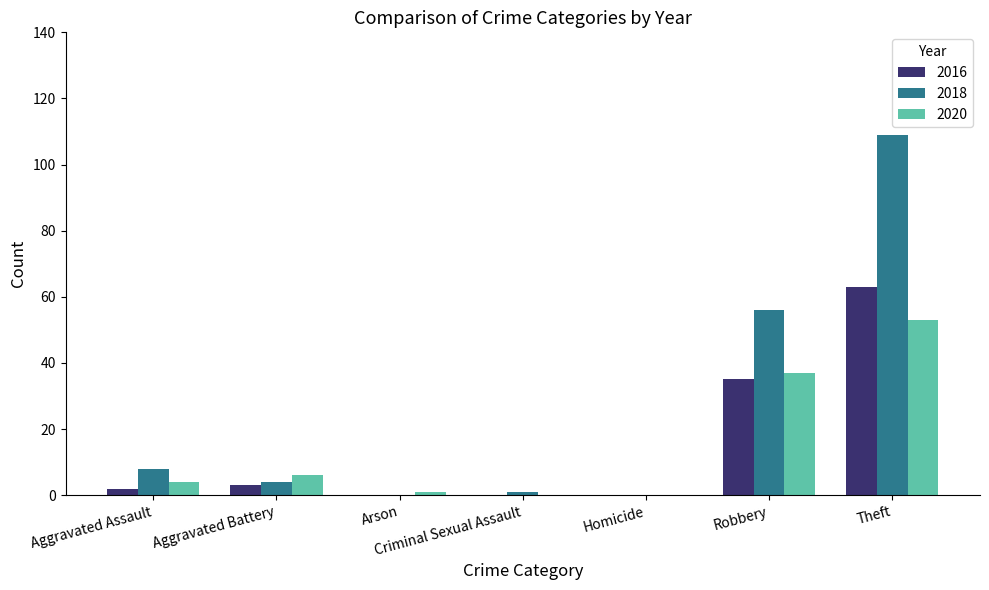

What is the sum of all 2016 values?

103